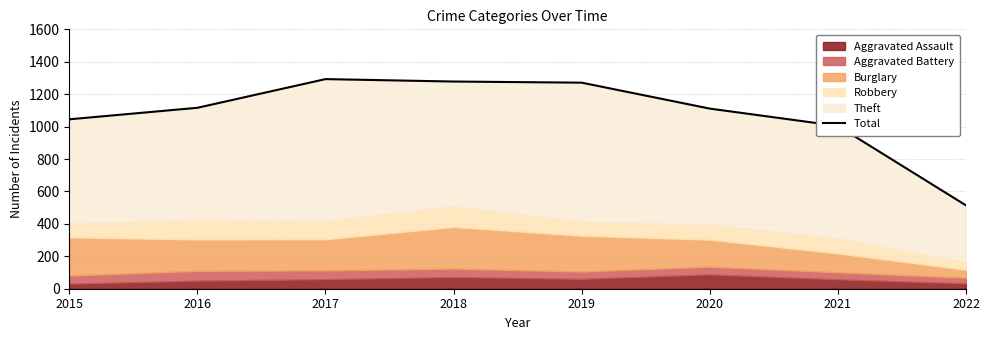

List the labels in order of value, smallest first.

2022, 2021, 2015, 2020, 2016, 2019, 2018, 2017